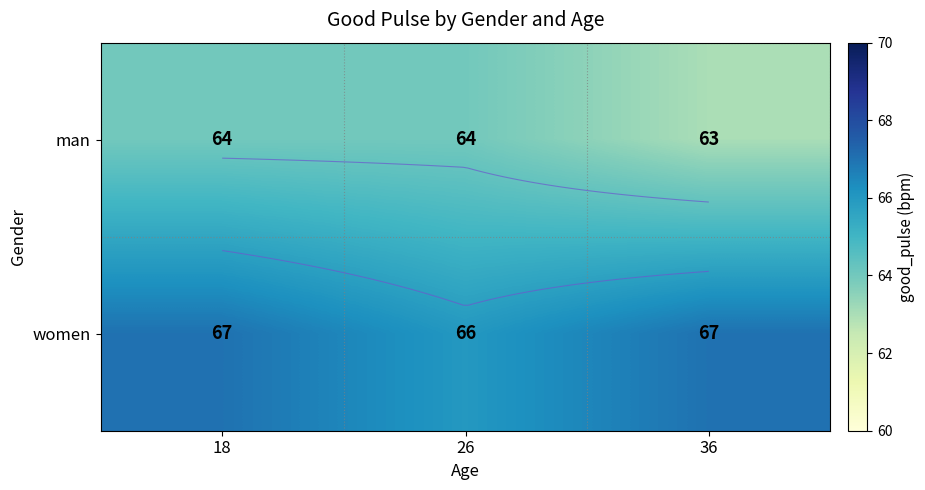

Is it true that man equals 113 at 26?

False